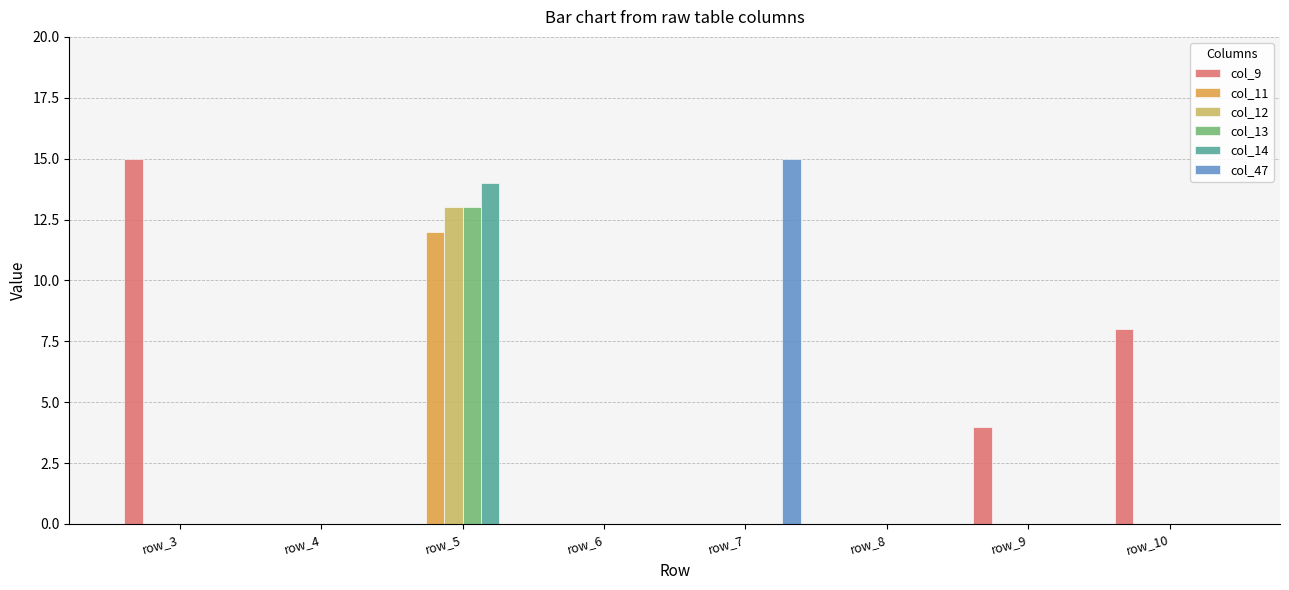

What is the maximum value shown in the chart?

15